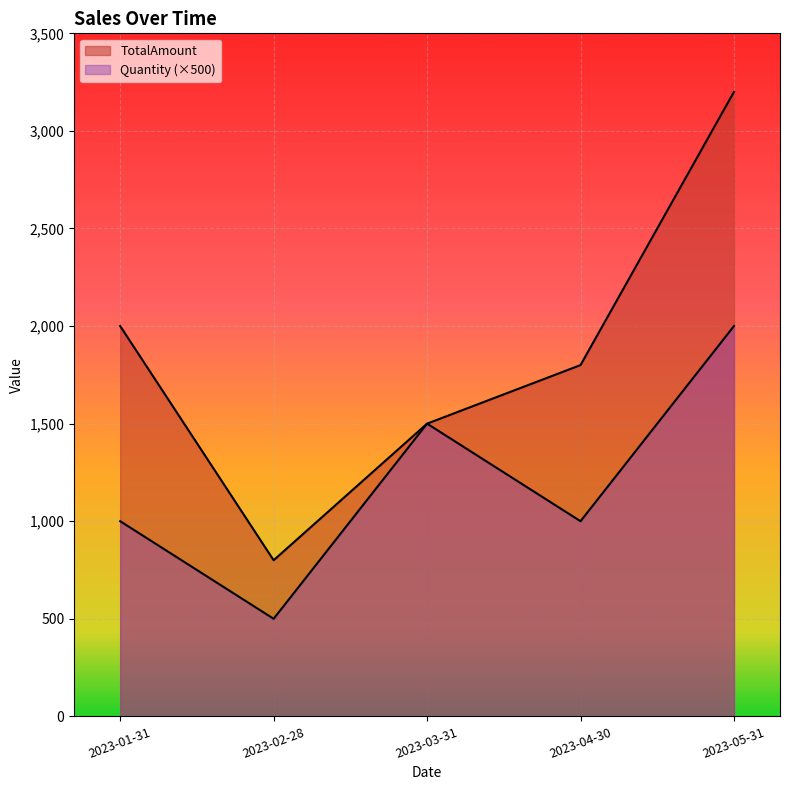

The TotalAmount series shows 1921 at 2023-05-31. True or false?

False